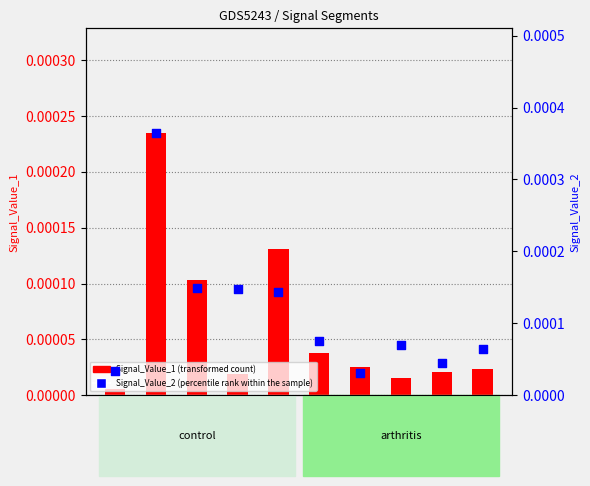

At which category is the sum across all series the highest?

seg2